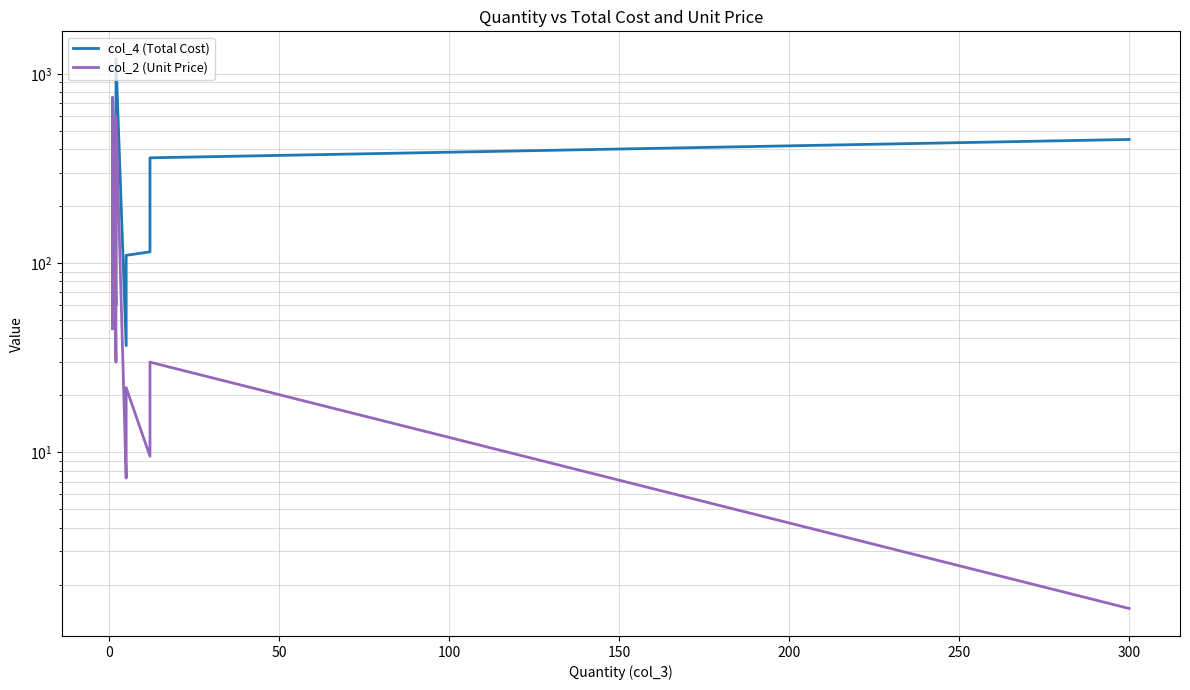

Is the value of col_2 (Unit Price) at 300 greater than the value of col_4 (Total Cost) at 9?

No